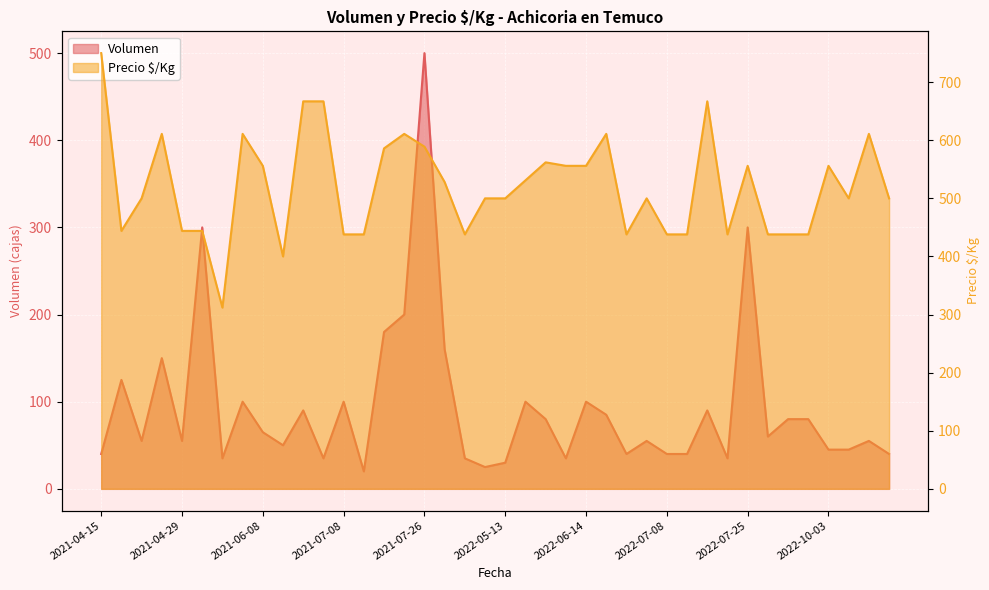

How many lines are shown in the chart?

2